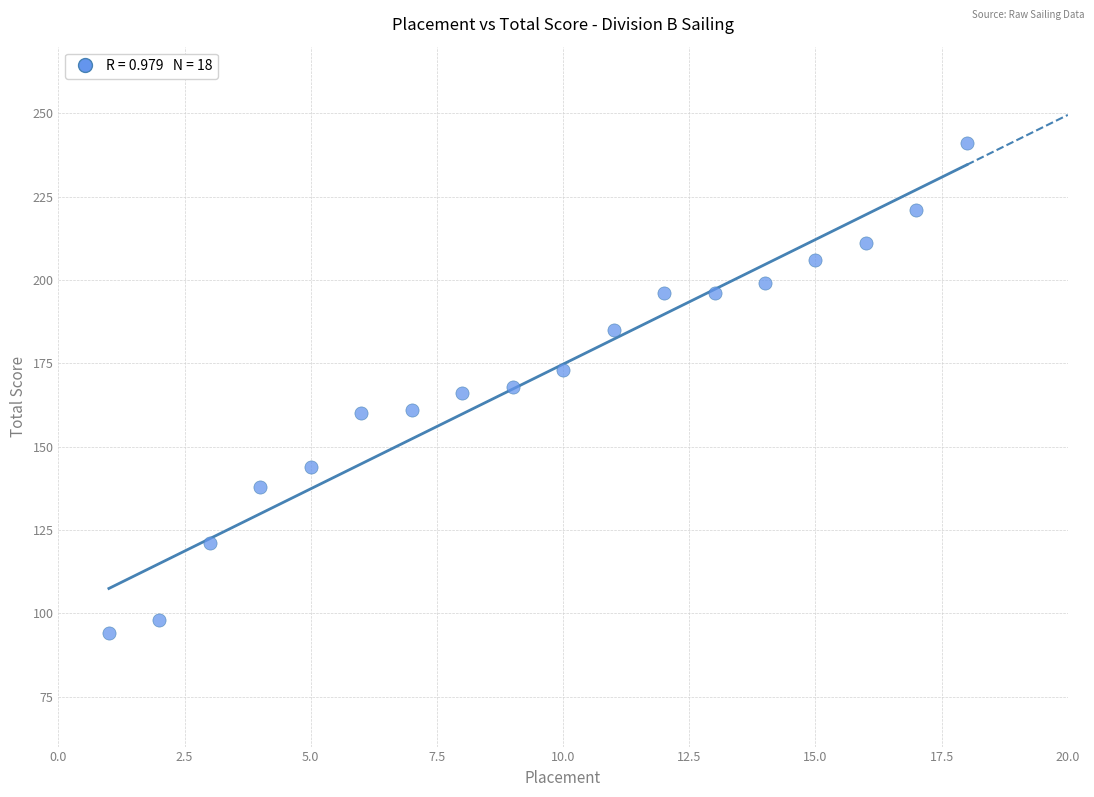

What is the range of Y values (max minus min)?

147